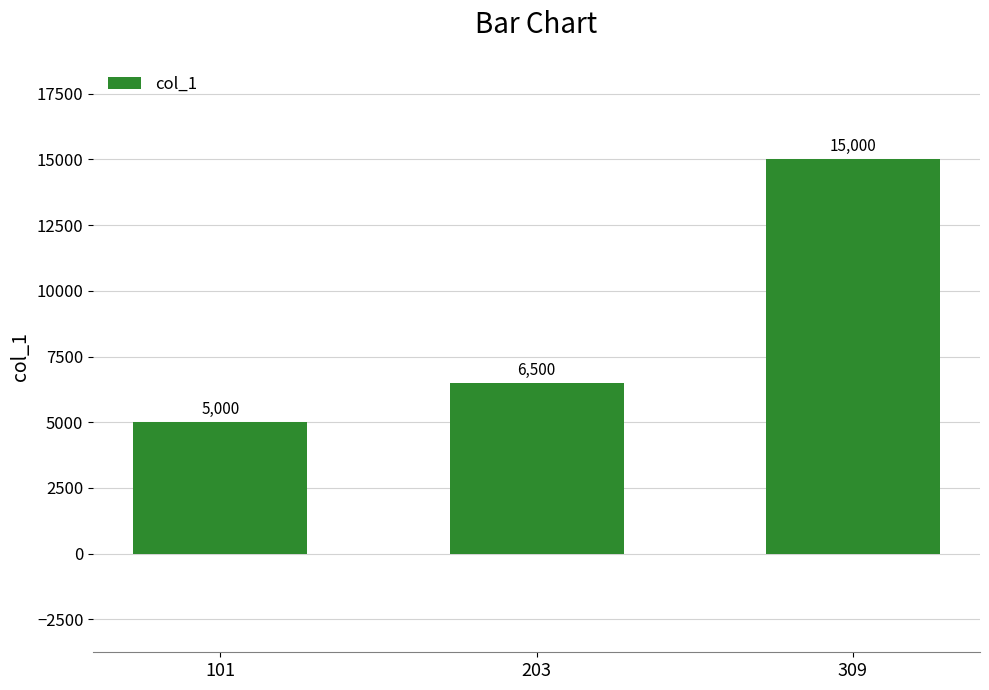

True or false: the data shows 6500 at 203.

True